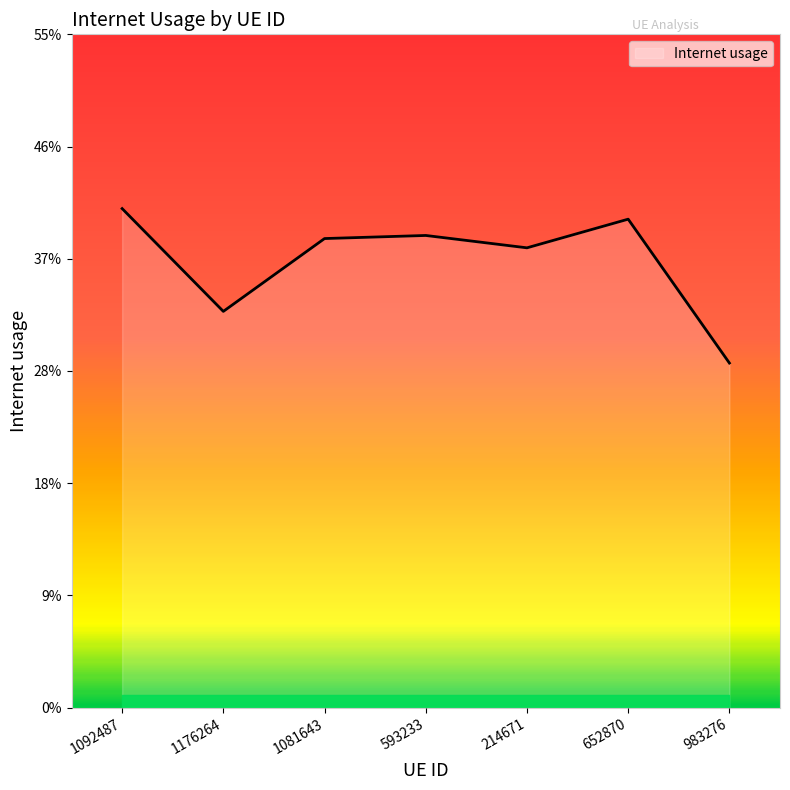

Does the chart have visible grid lines?

No